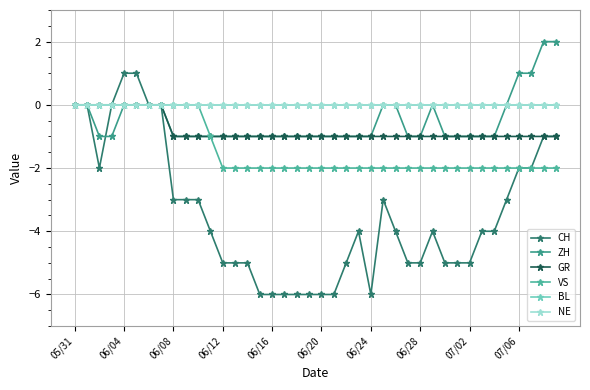

Is this an area chart (filled region under the line)?

No